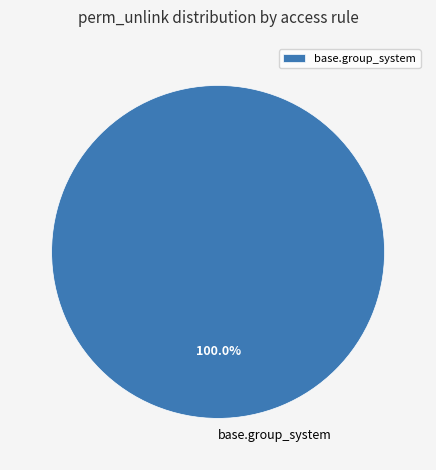

Which slice represents more than half of the pie?

base.group_system